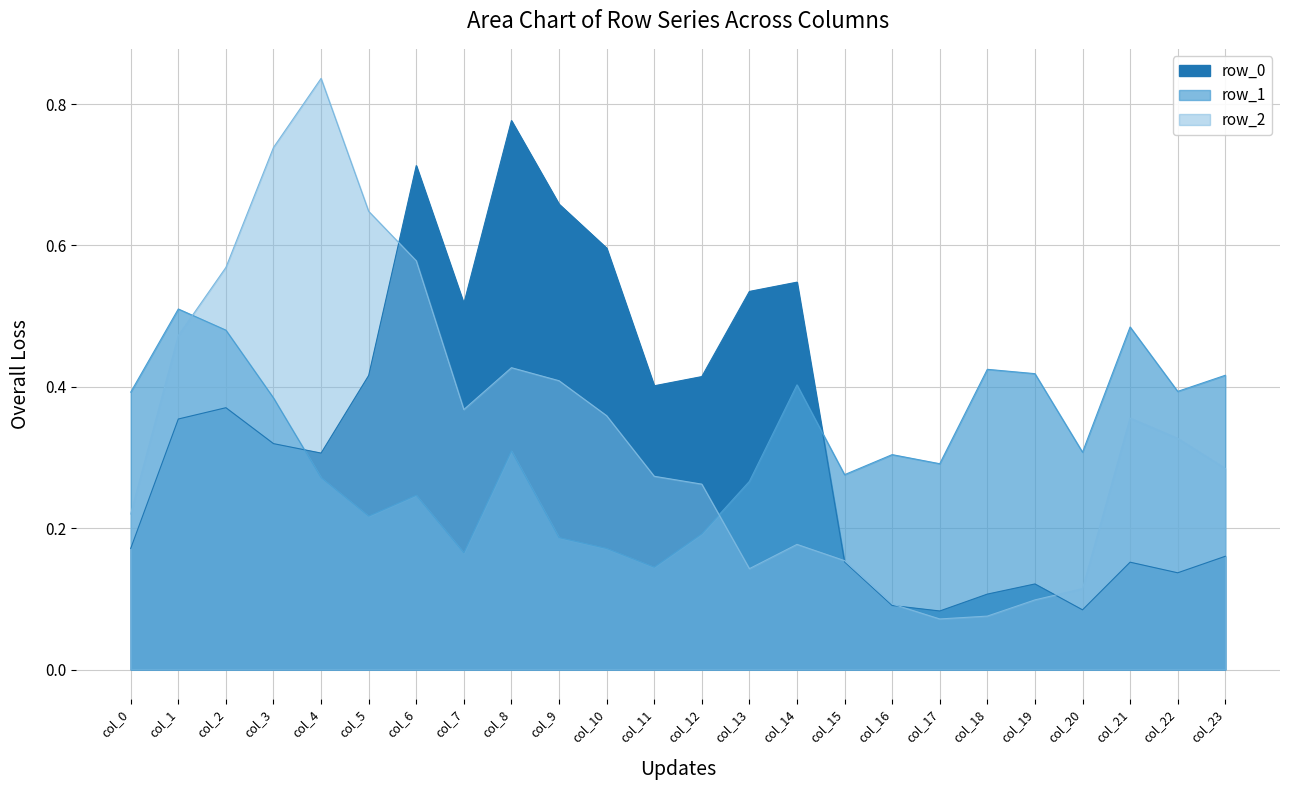

Is it true that row_2 equals 1.1 at col_3?

False